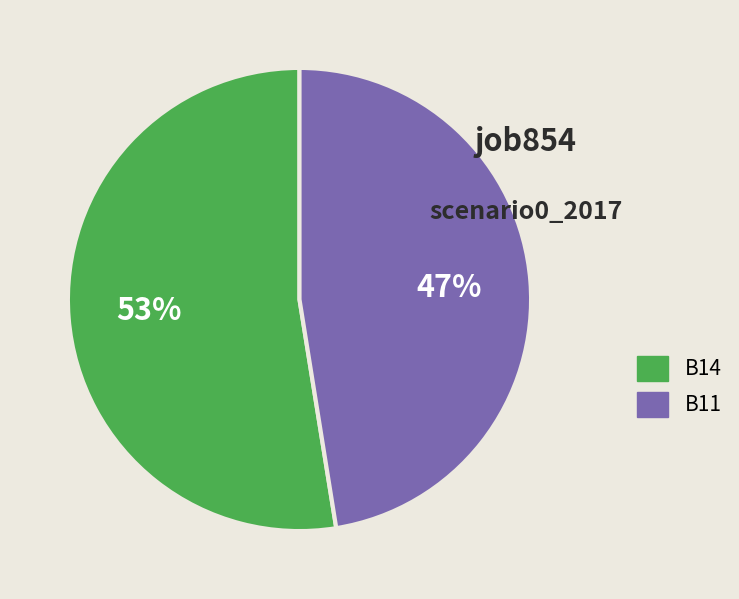

To the nearest percent, what is the average slice percentage?

50%